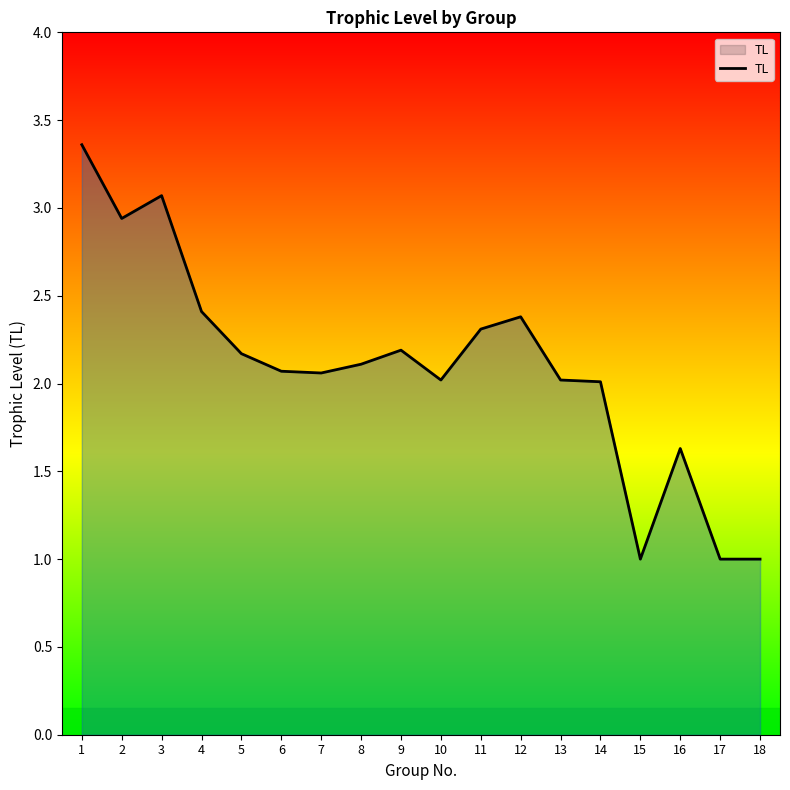

Does the chart have visible grid lines?

No